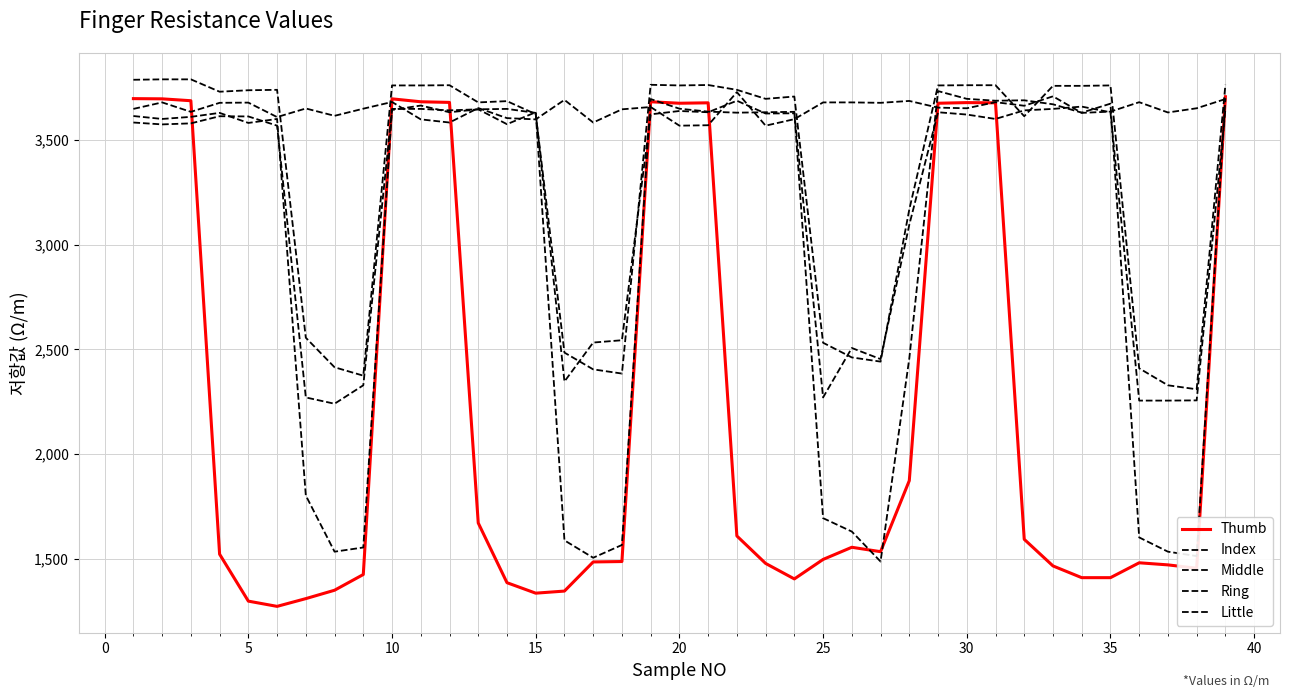

Is this an area chart (filled region under the line)?

No